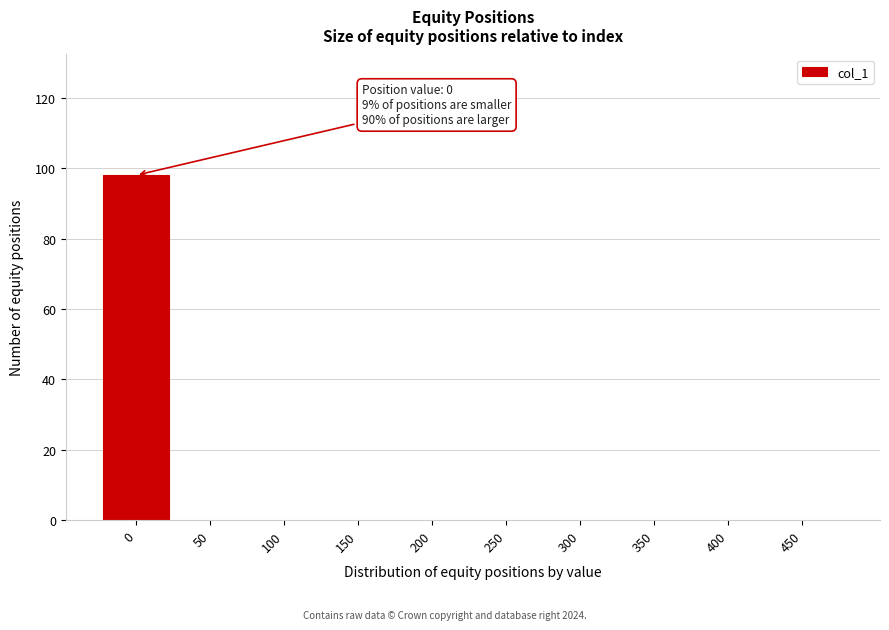

Reading left to right, list all the values displayed in this chart.

0=98	50=0	100=0	150=0	200=0	250=0	300=0	350=0	400=0	450=0